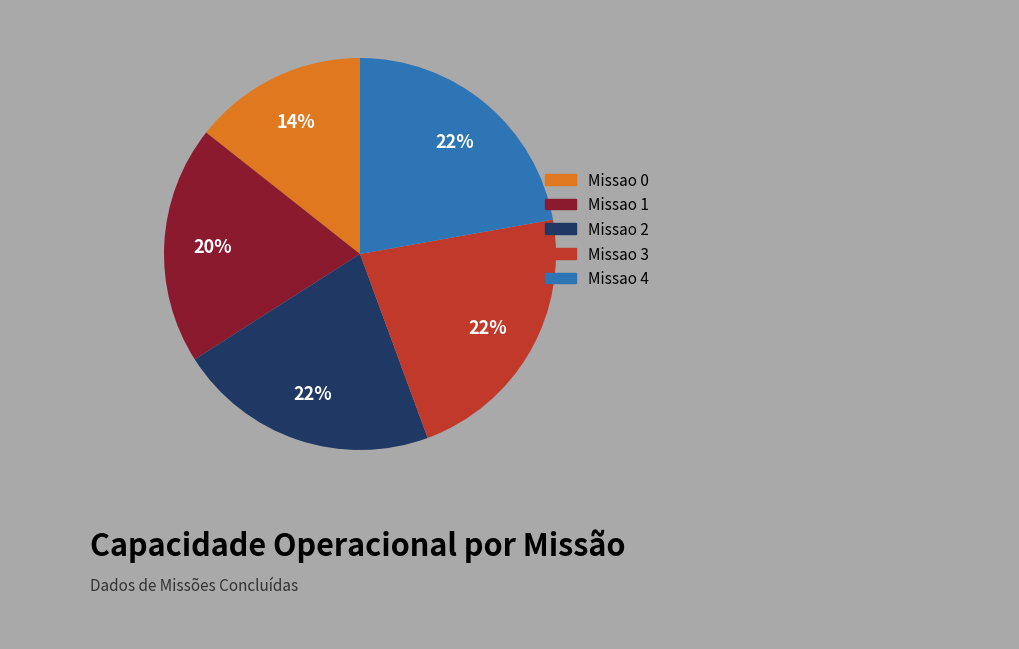

Is it true that Missao 3 is 29% of the pie?

False